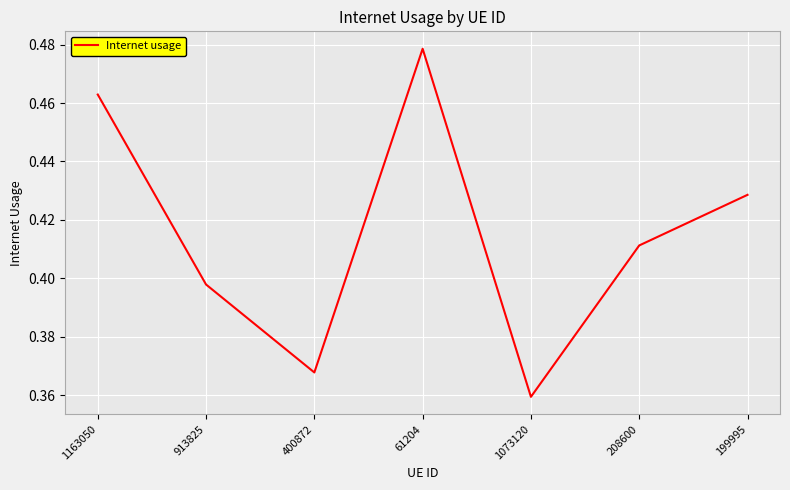

Count the values in the range 0 to 1.

7